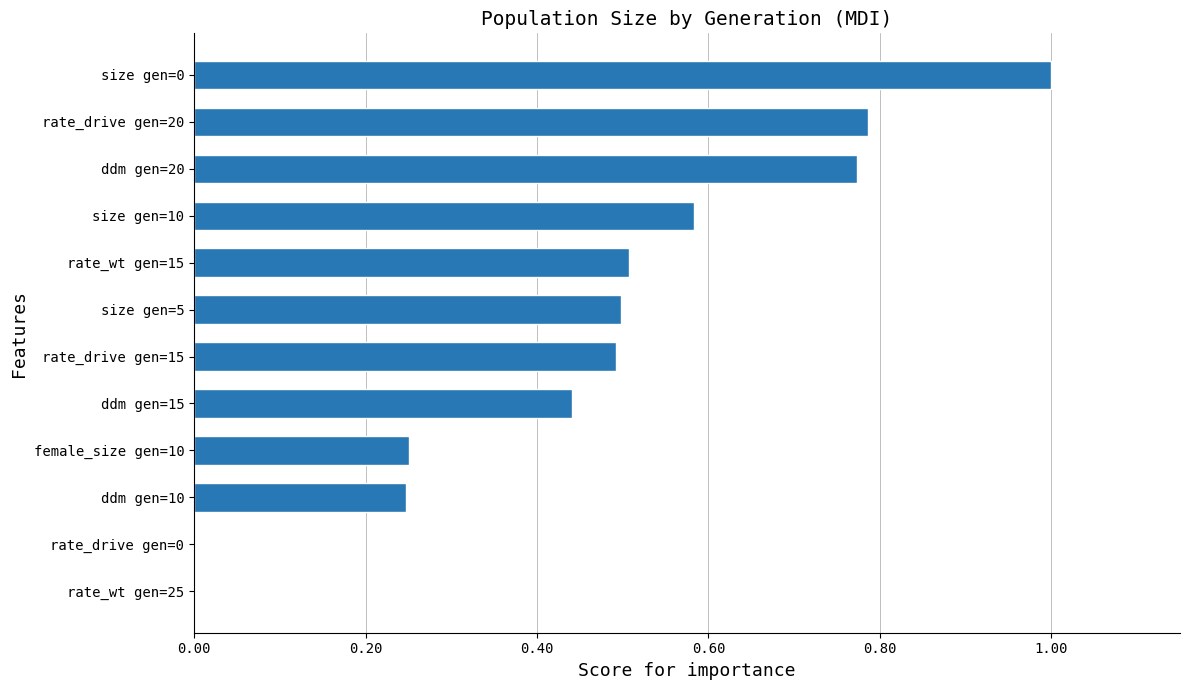

Which has a higher value, ddm gen=15 or rate_drive gen=0?

ddm gen=15